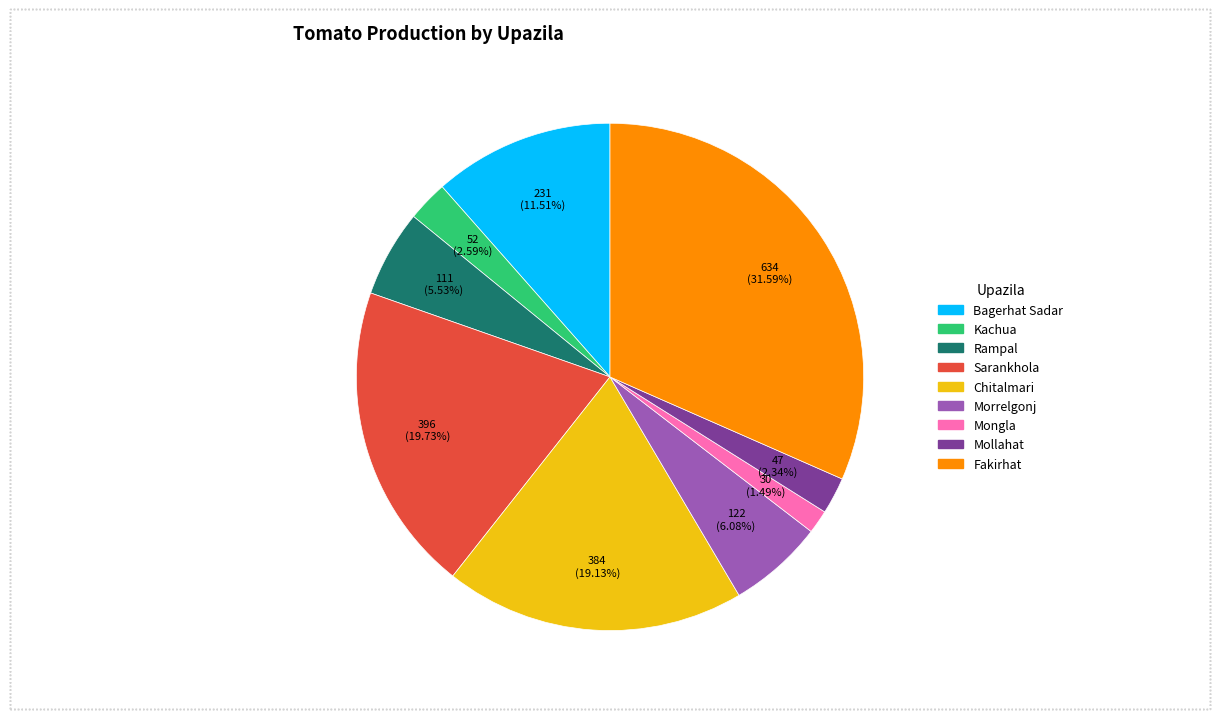

Which category has the smallest portion of the pie?

Mongla